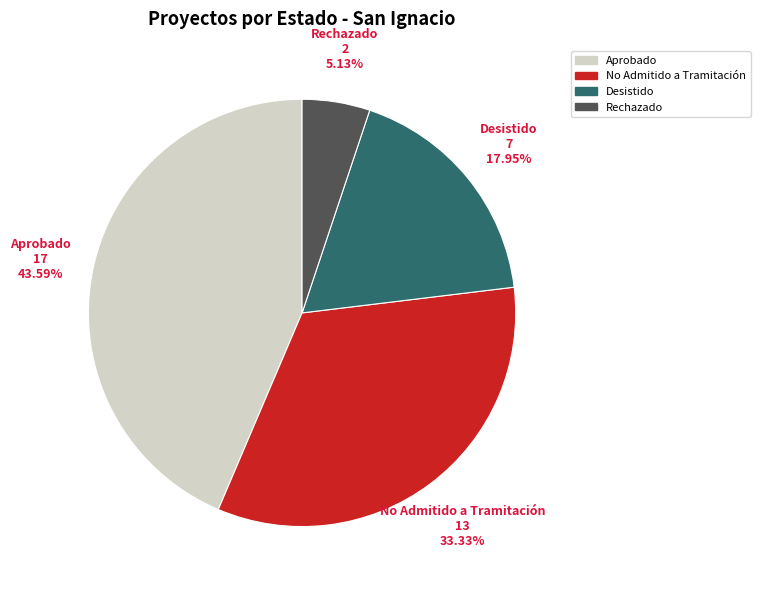

To the nearest percent, what is the combined percentage of Desistido and Rechazado?

23%